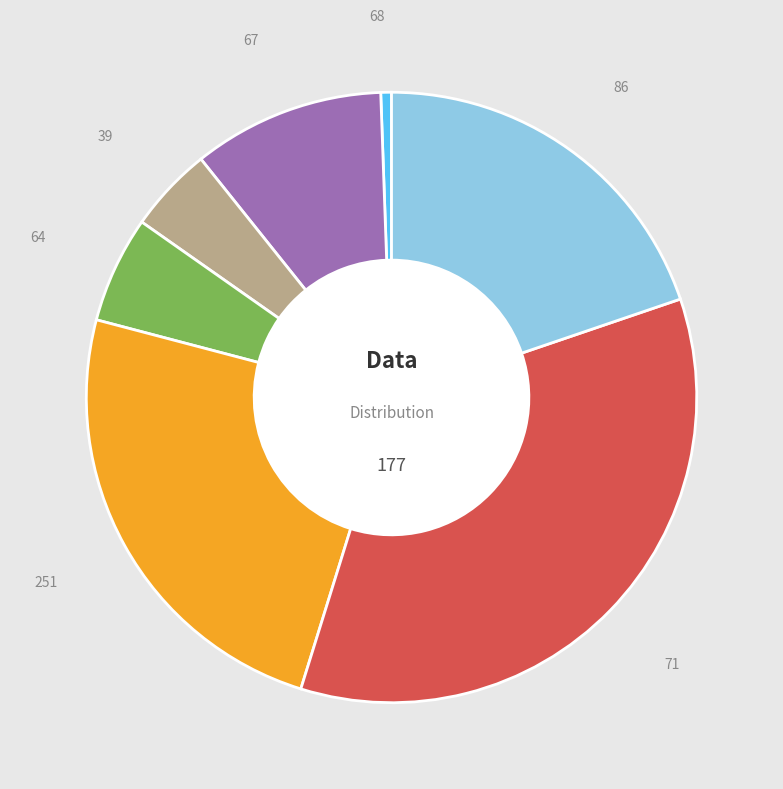

Does any single category account for the majority?

No